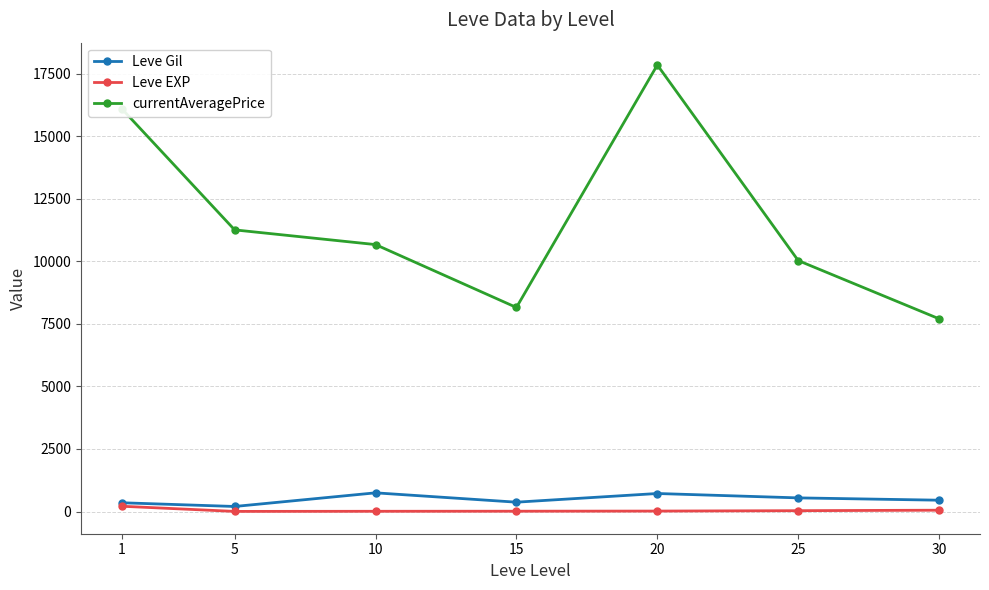

Is the value of Leve EXP at 10 greater than the value of Leve Gil at 5?

No